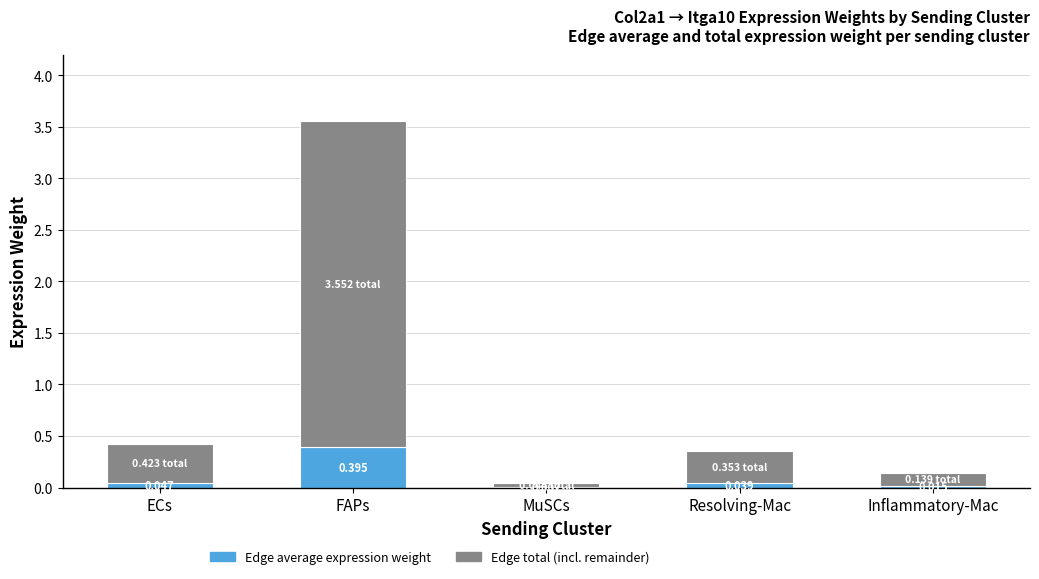

At which category is the sum across all series the highest?

FAPs